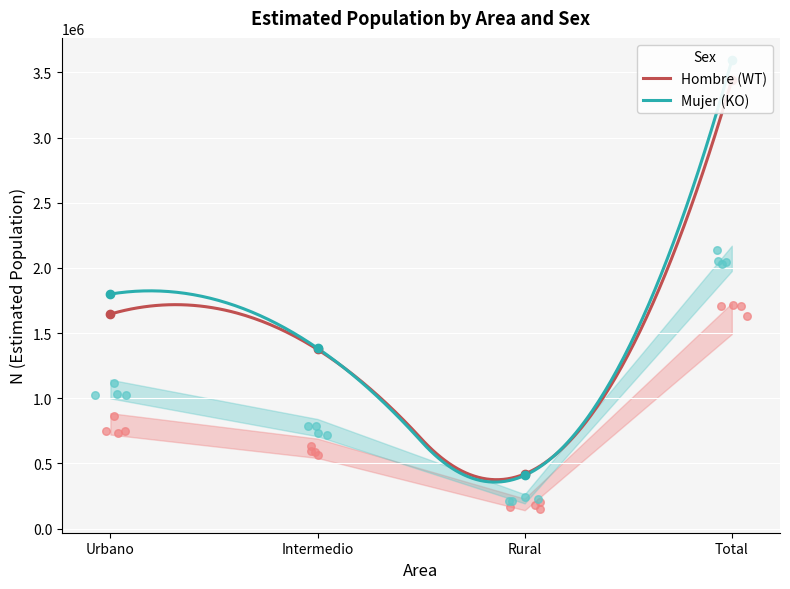

Which series has the widest spread of Y values?

Mujer N (estimada)